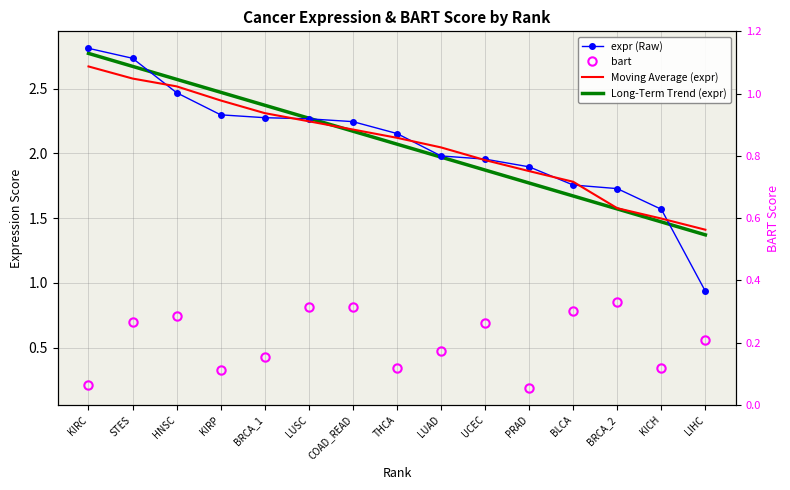

True or false: bart and Long-Term Trend (expr) intersect in this chart.

False